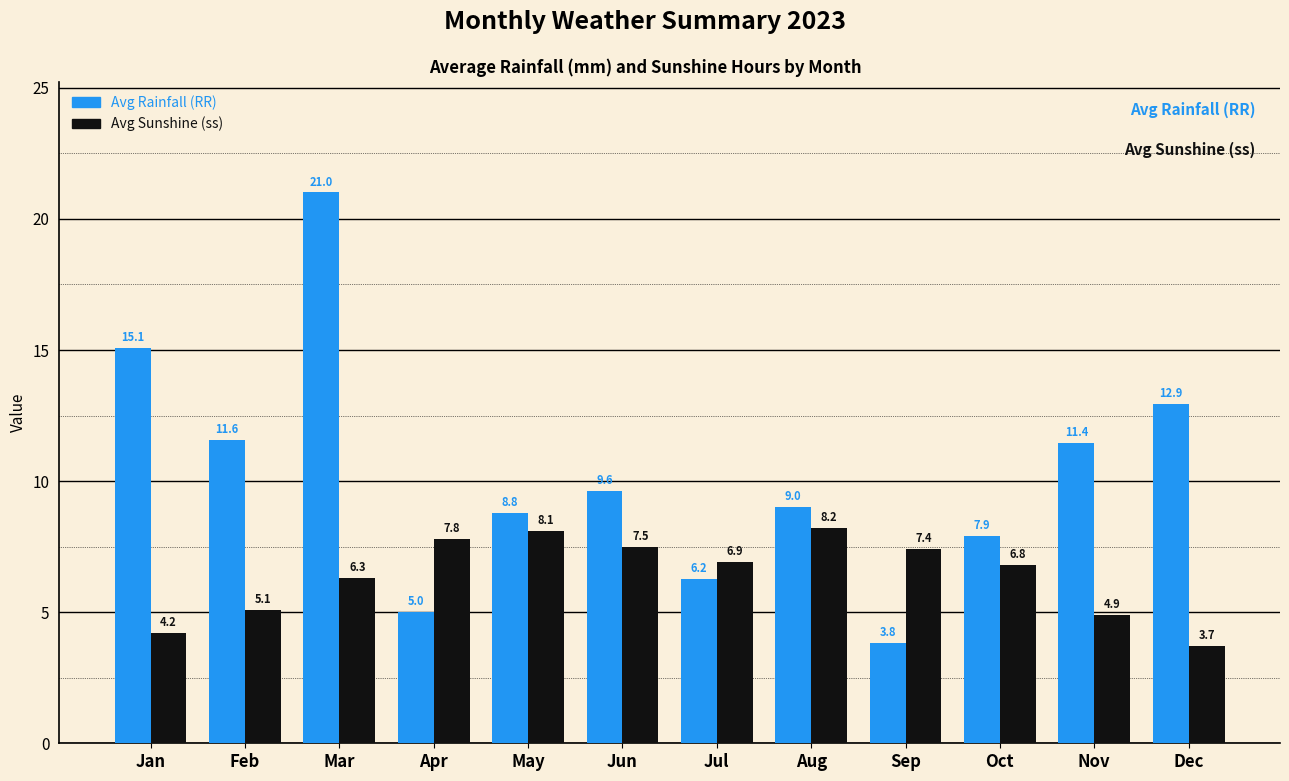

What are all the series names shown in the legend?

Avg Rainfall (RR), Avg Sunshine (ss)